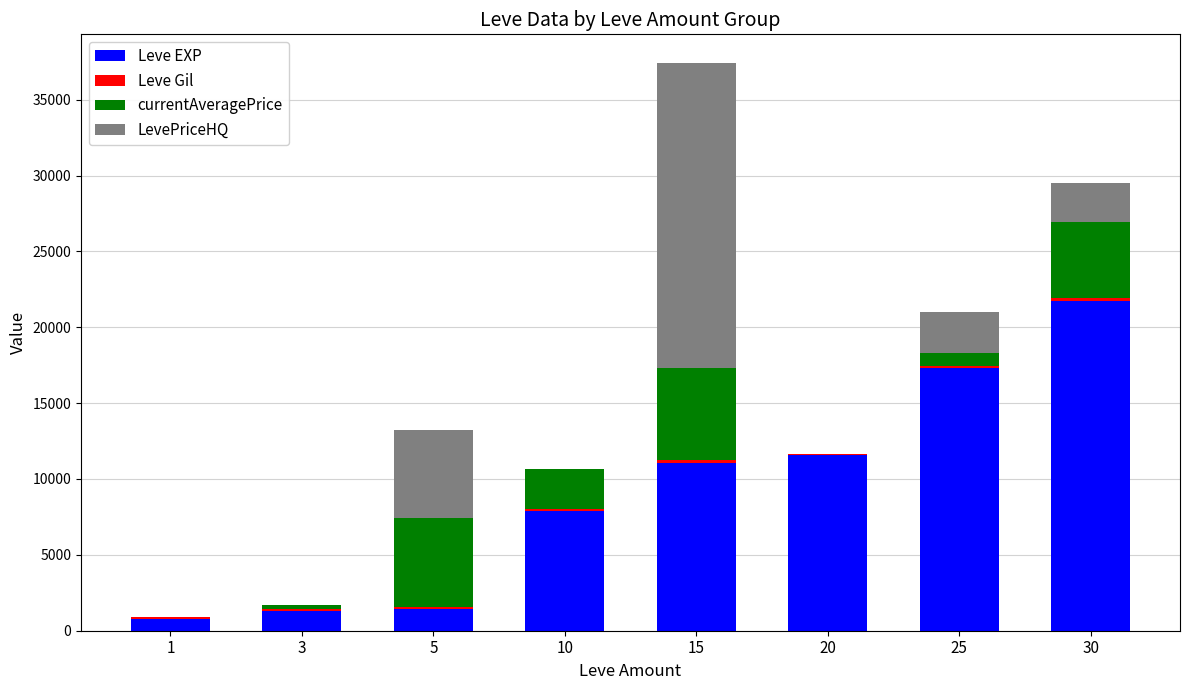

What is the highest value of the Leve EXP series?

21740.0